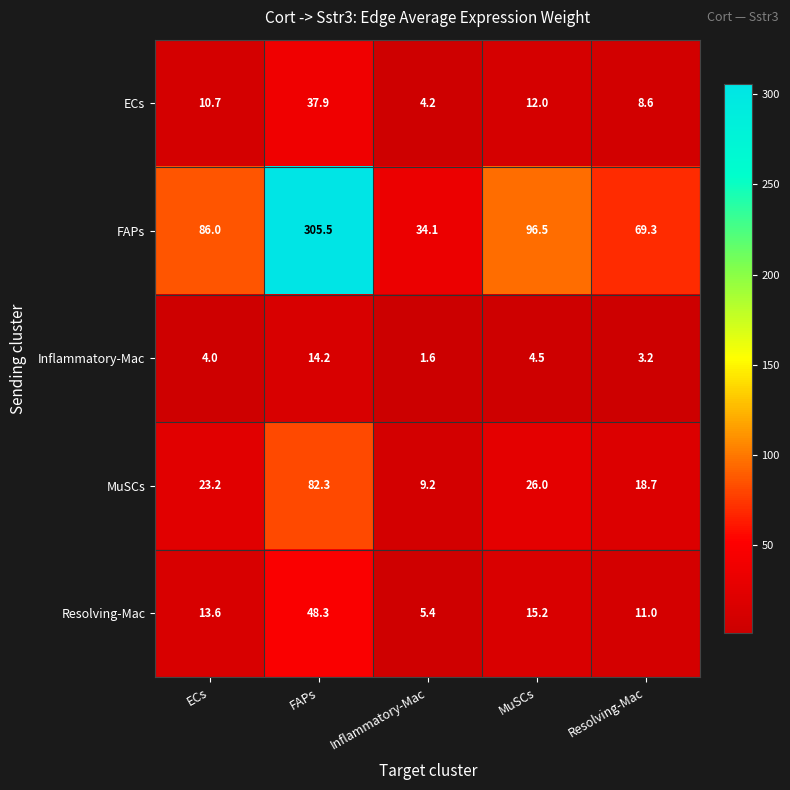

List the series in order of their peak value, highest first.

FAPs, MuSCs, Resolving-Mac, ECs, Inflammatory-Mac